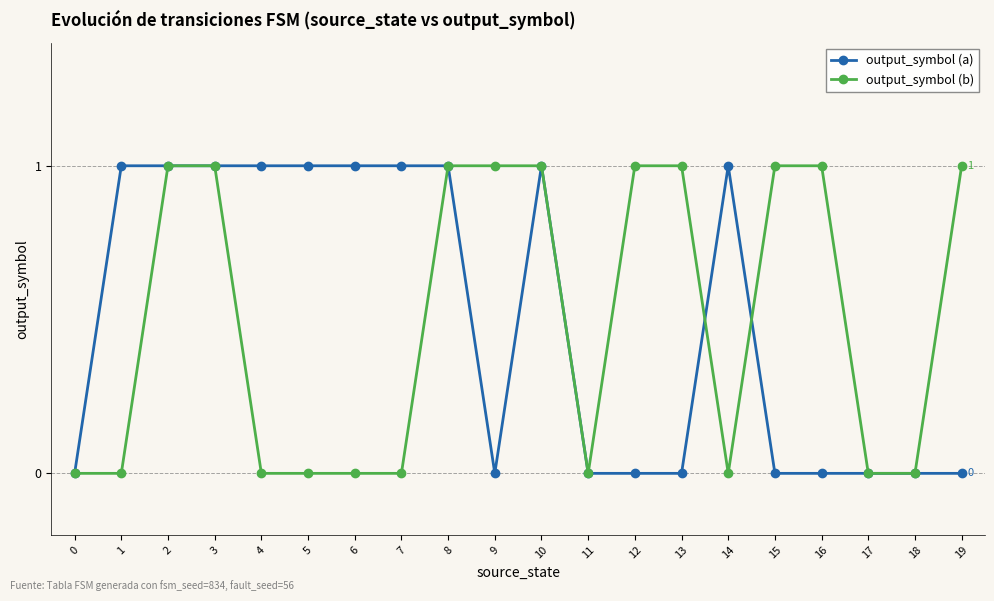

How many lines are shown in the chart?

2